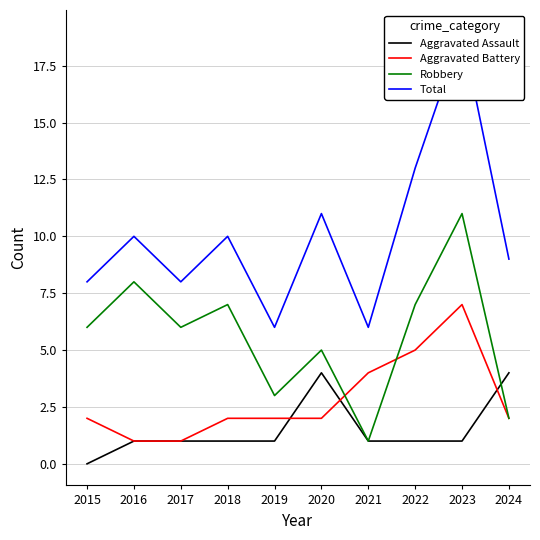

Is the value of Aggravated Battery at 2019 greater than the value of Aggravated Assault at 2021?

Yes